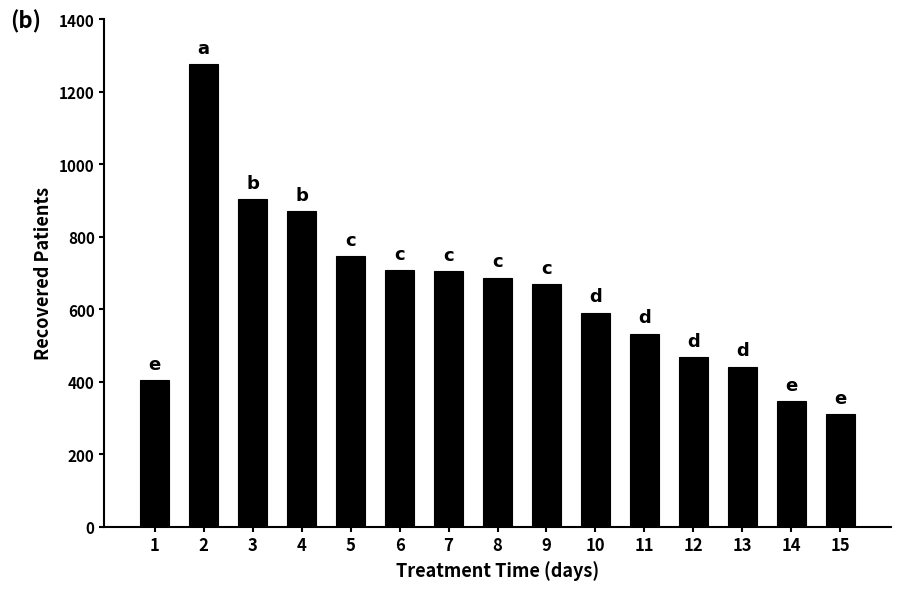

Which has a higher value, 14 or 8?

8